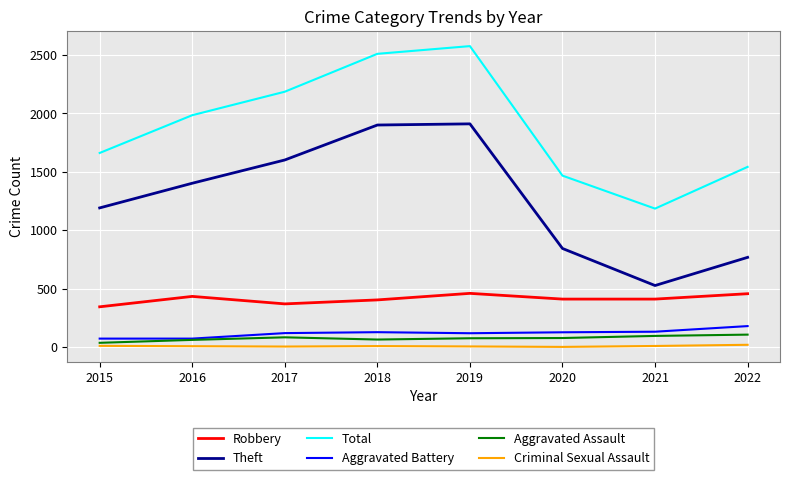

What is the lowest value of the Criminal Sexual Assault series?

2